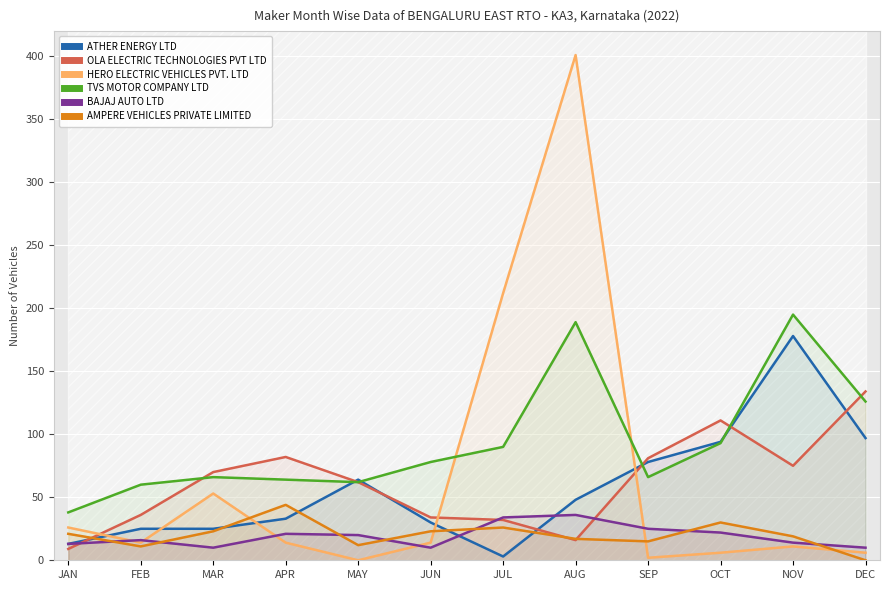

Between APR and JUL, which series saw the biggest shift?

HERO ELECTRIC VEHICLES PVT. LTD